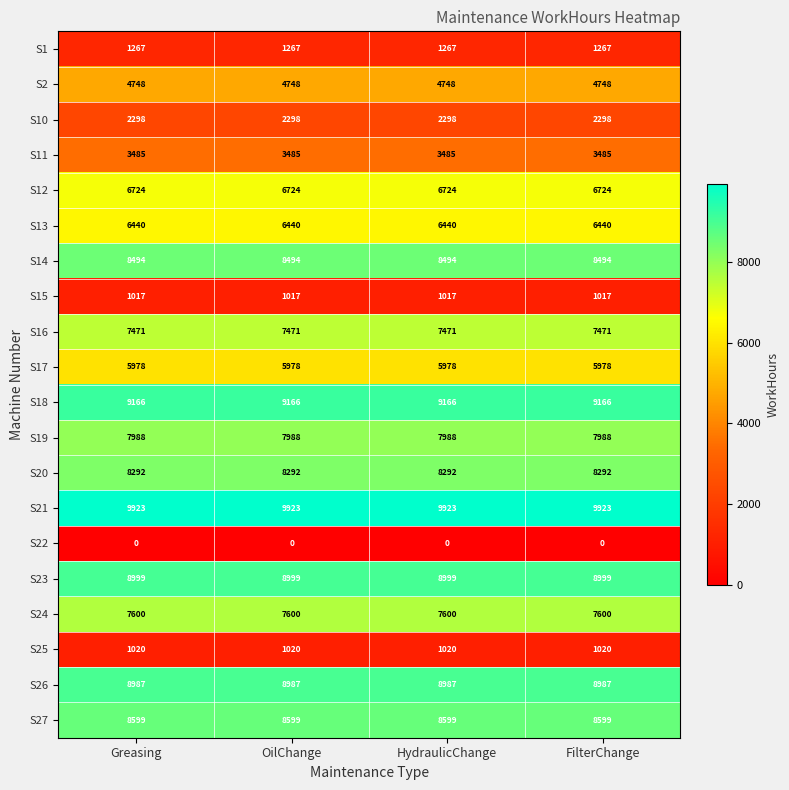

At how many categories does at least one series exceed 8990?

4